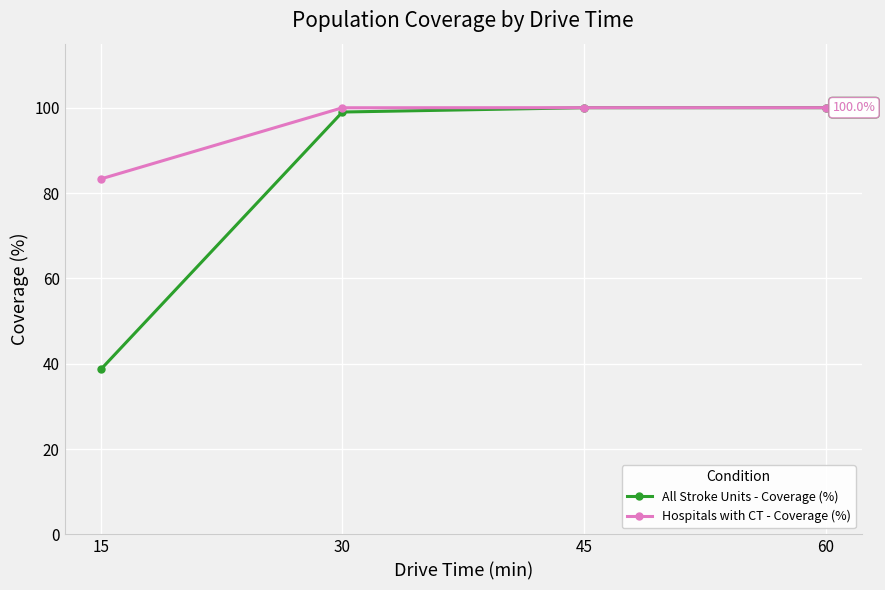

Which series has the widest spread of values?

All Stroke Units - Coverage (%)